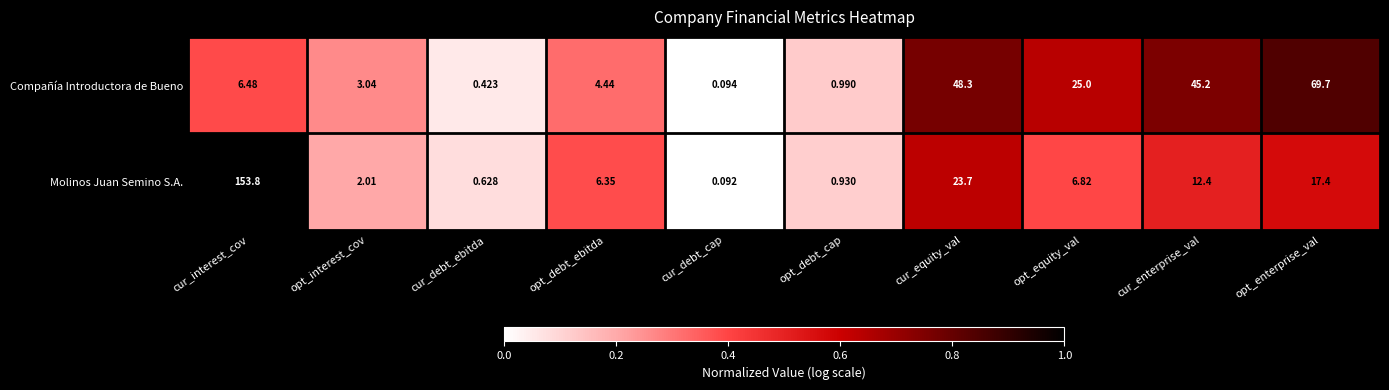

List the series in order of their peak value, lowest first.

Compañía Introductora de Bueno, Molinos Juan Semino S.A.